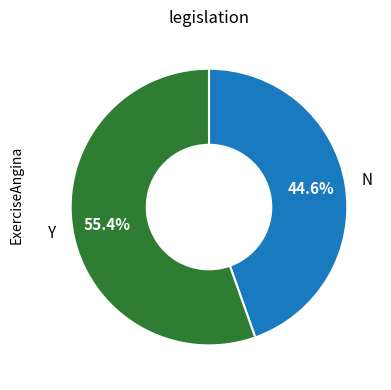

Does any single category account for the majority?

Yes